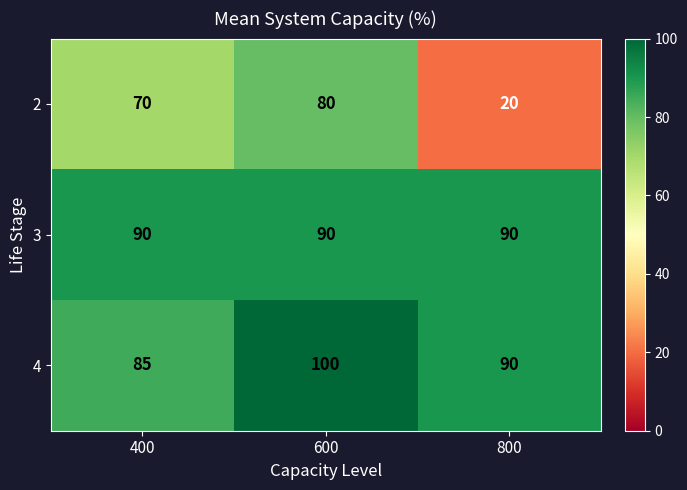

Reading left to right, transcribe all the data shown in this chart.

2: 400=70	600=80	800=20
3: 400=90	600=90	800=90
4: 400=85	600=100	800=90